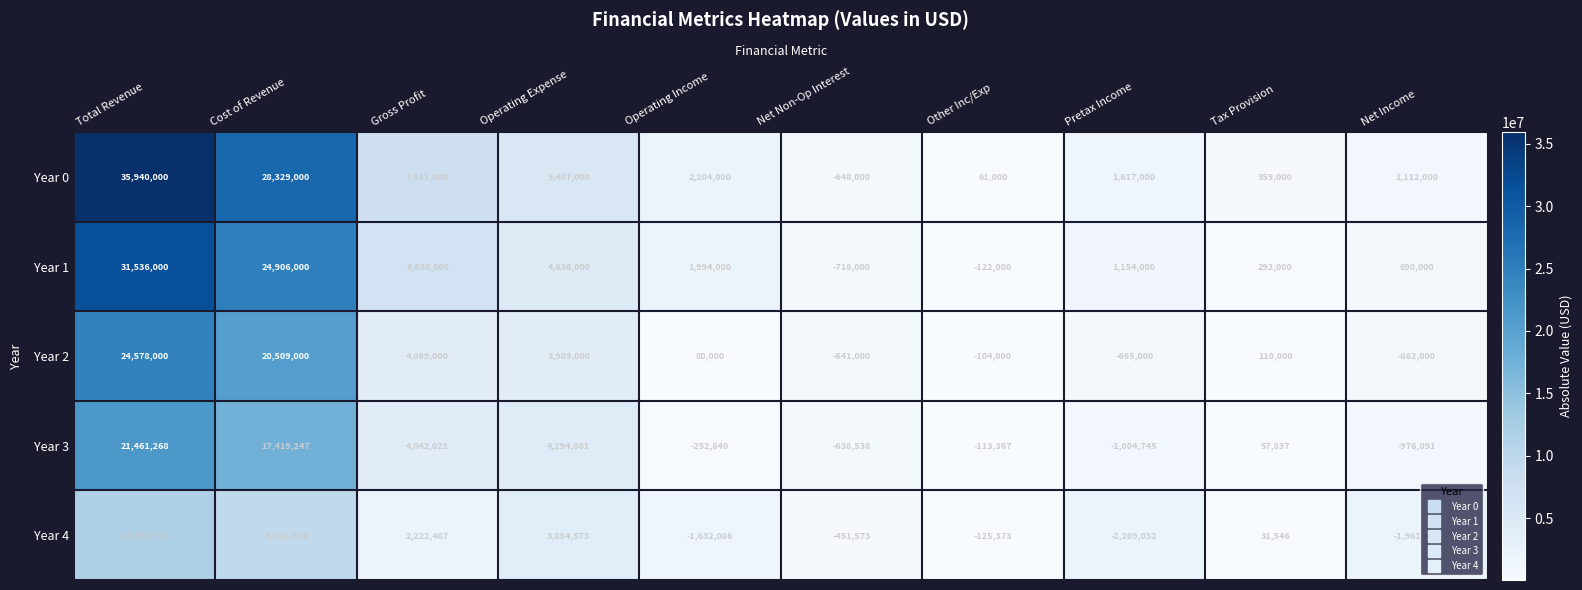

The Year 4 series shows -667648 at Operating Income. True or false?

False